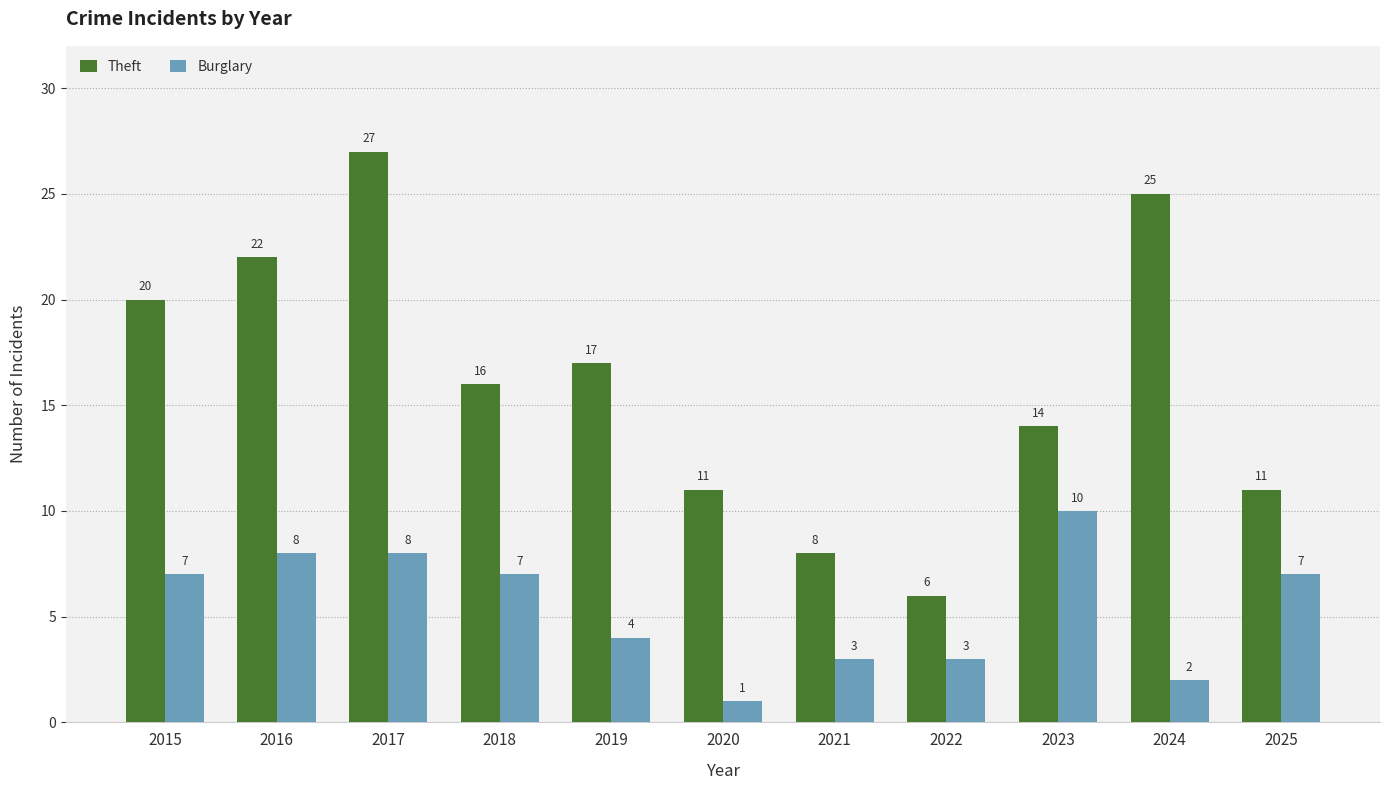

What is the sum of the Burglary values at 2023 and 2025?

17